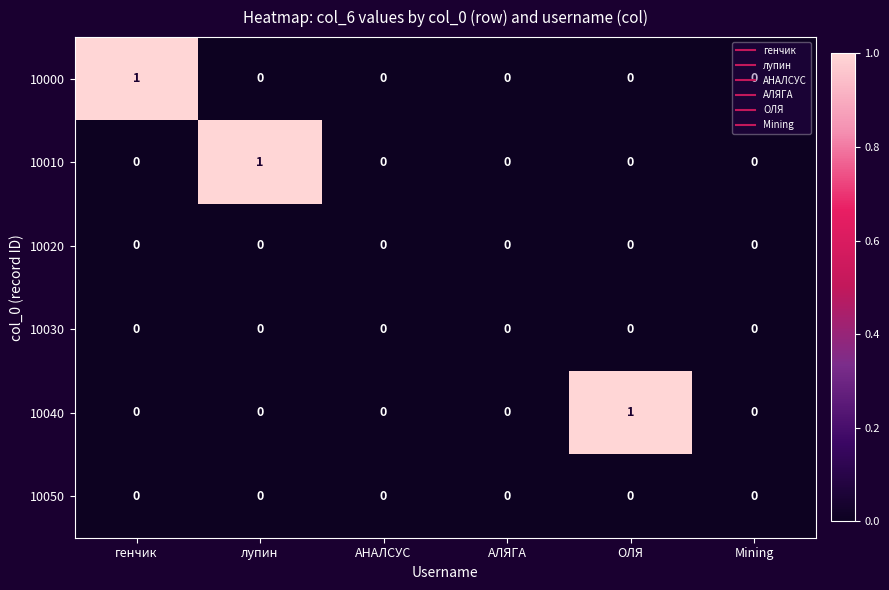

What is the greatest value displayed?

1